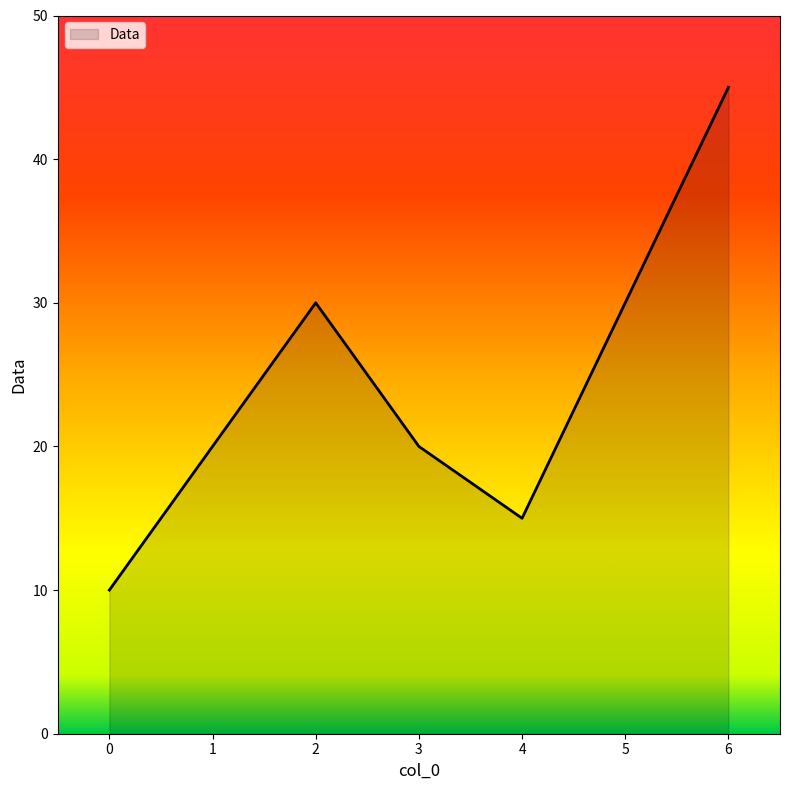

What is the smallest value displayed?

10